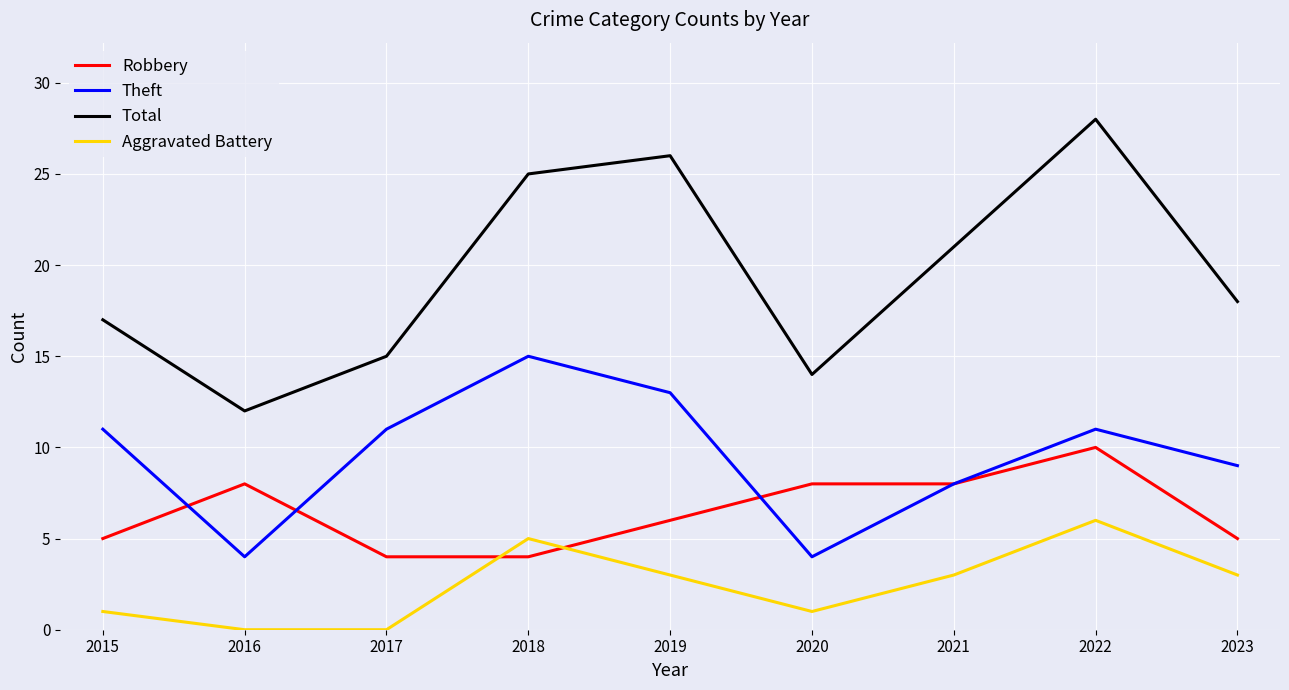

Which series has the widest spread of values?

Total